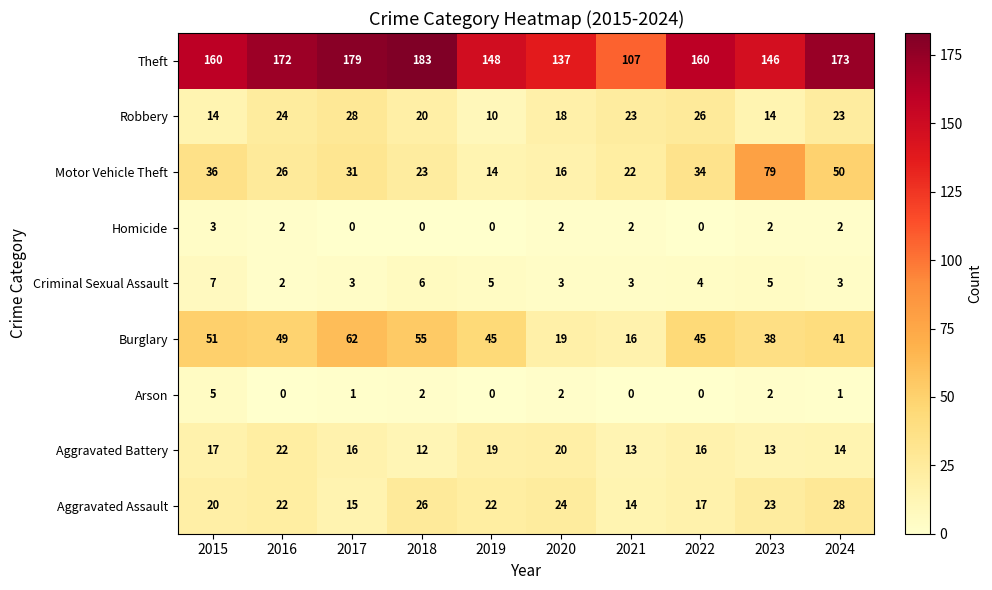

What is the difference between the highest and lowest values at 2022?

160